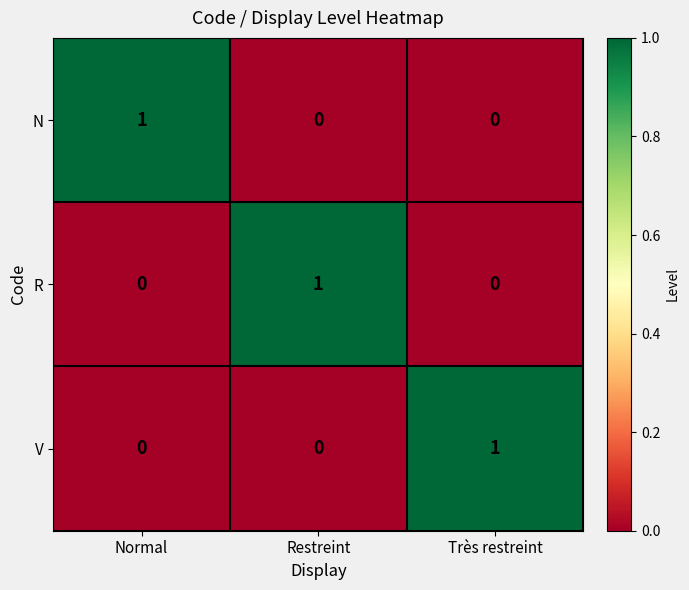

How many series are shown in this chart?

3